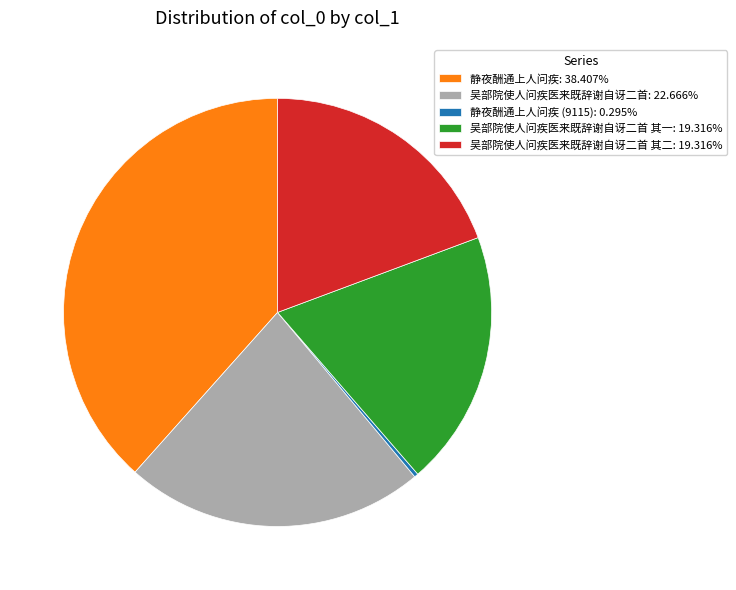

Does any single category account for the majority?

No